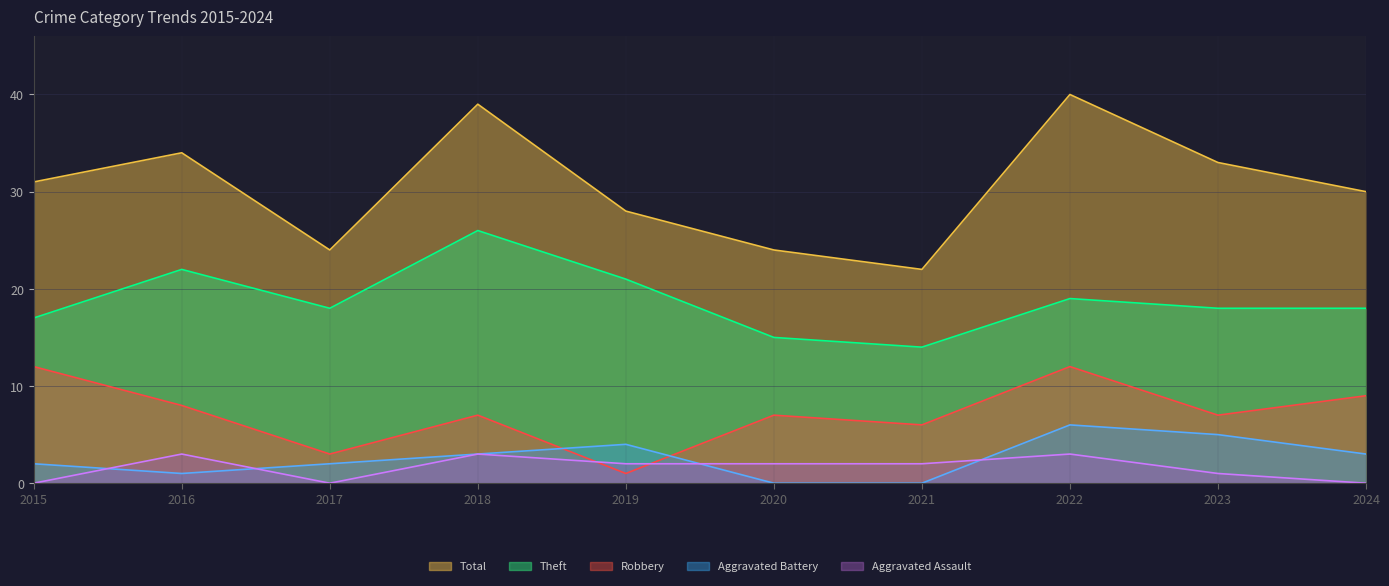

What are all the series names shown in the legend?

Robbery, Theft, Aggravated Battery, Aggravated Assault, Total